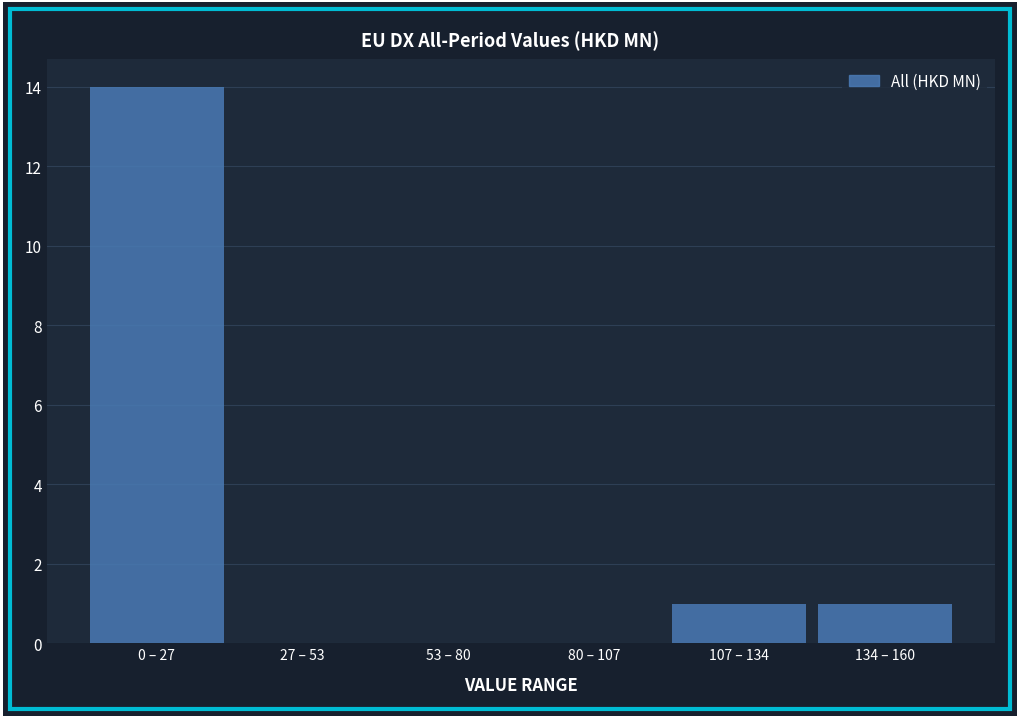

Reading left to right, list all the values displayed in this chart.

0 – 27=14	27 – 53=0	53 – 80=0	80 – 107=0	107 – 134=1	134 – 160=1